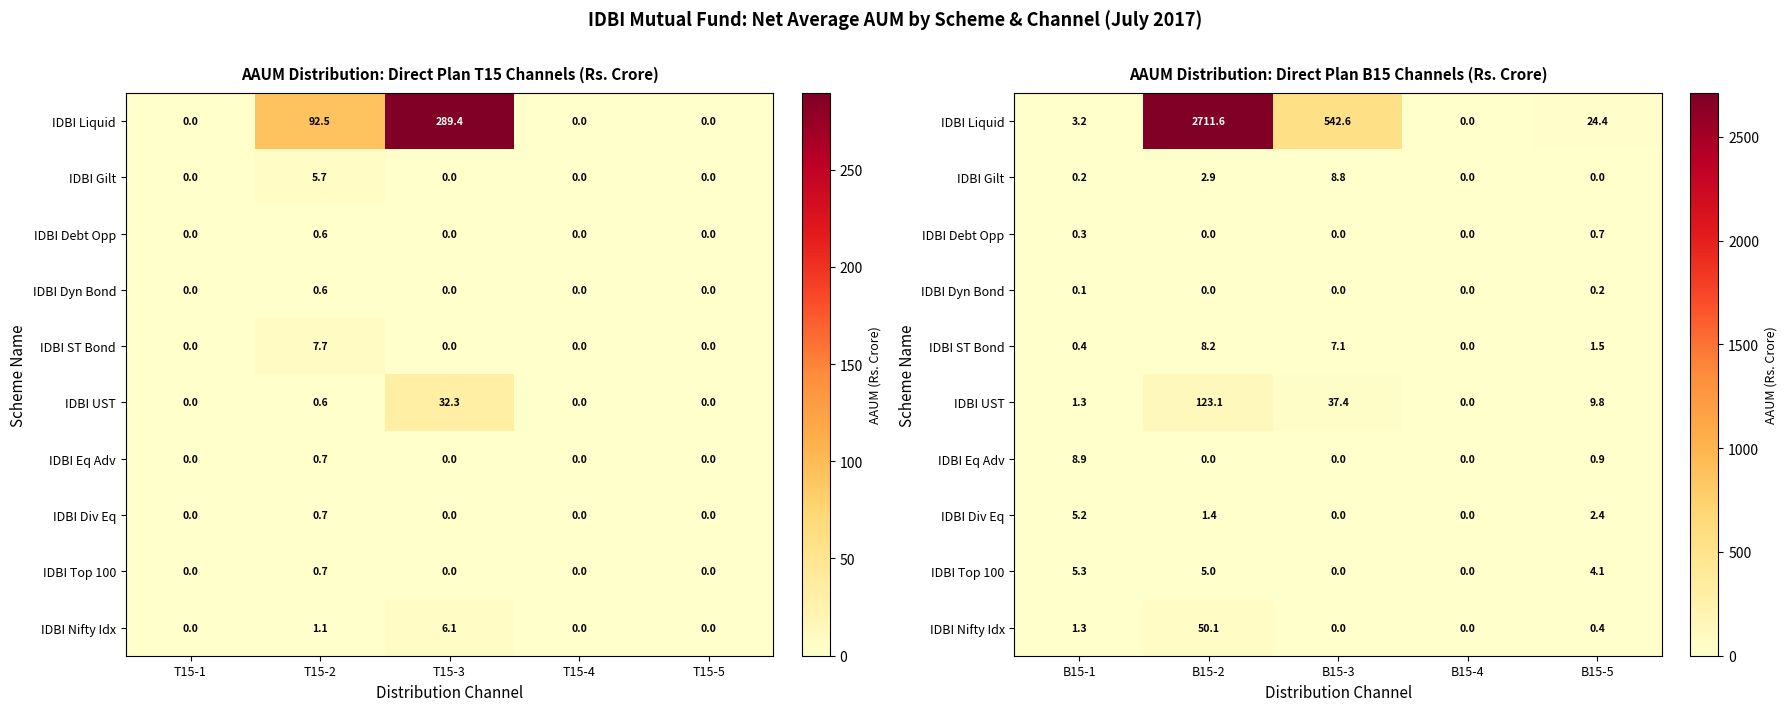

At B15-4, list the series in order from largest to smallest.

IDBI Liquid, IDBI Gilt, IDBI Debt Opp, IDBI Dyn Bond, IDBI ST Bond, IDBI UST, IDBI Eq Adv, IDBI Div Eq, IDBI Top 100, IDBI Nifty Idx